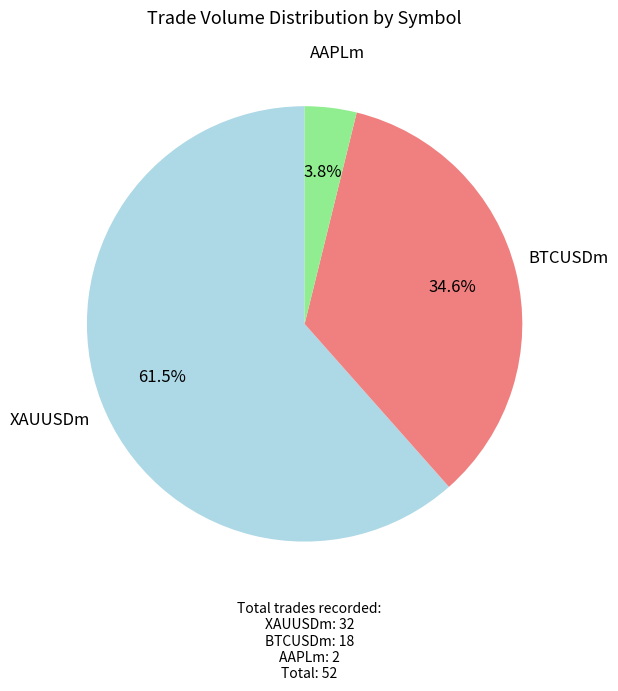

How many slices are in this pie chart?

3